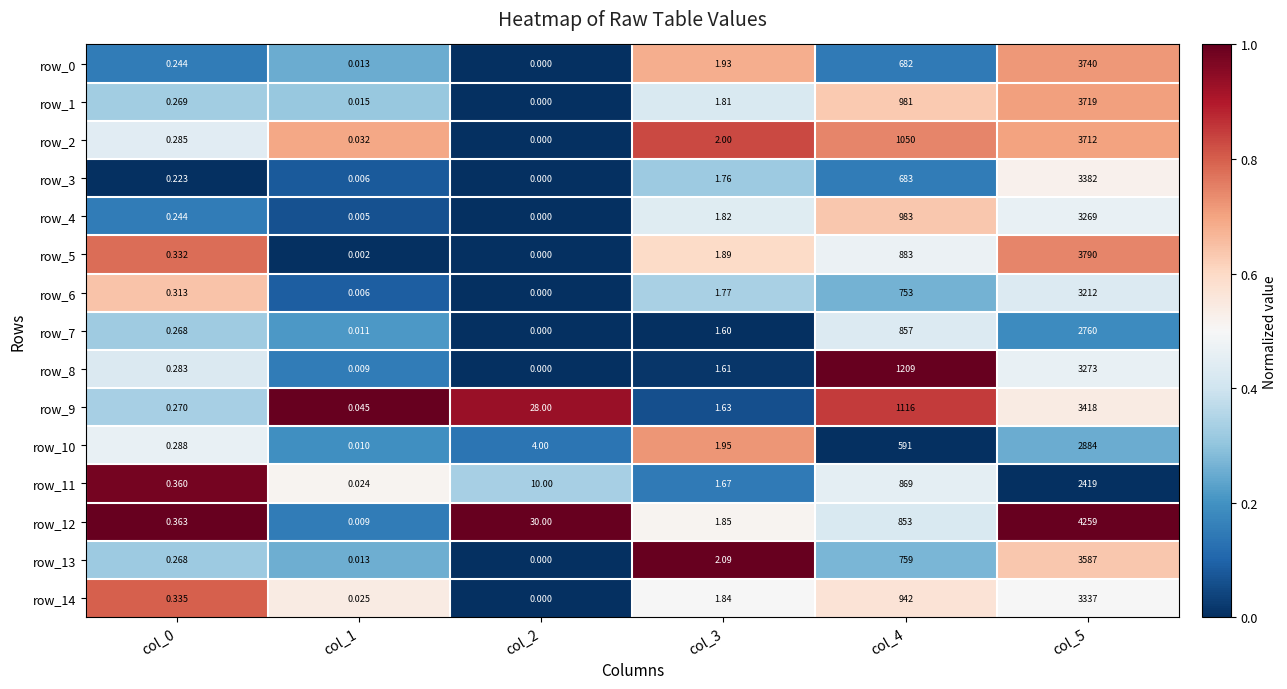

Count the number of data series in this chart.

15